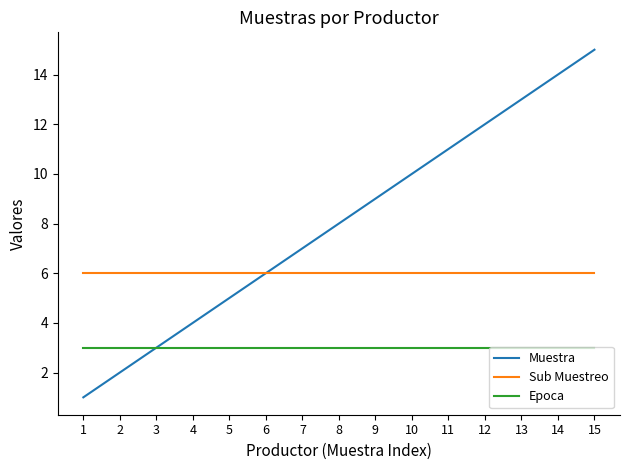

What is the smallest value displayed?

1